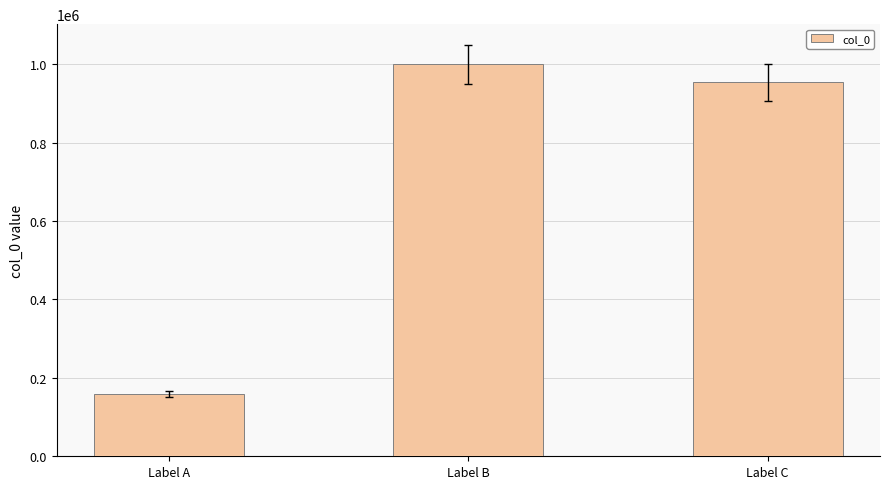

What is the average value?

703944